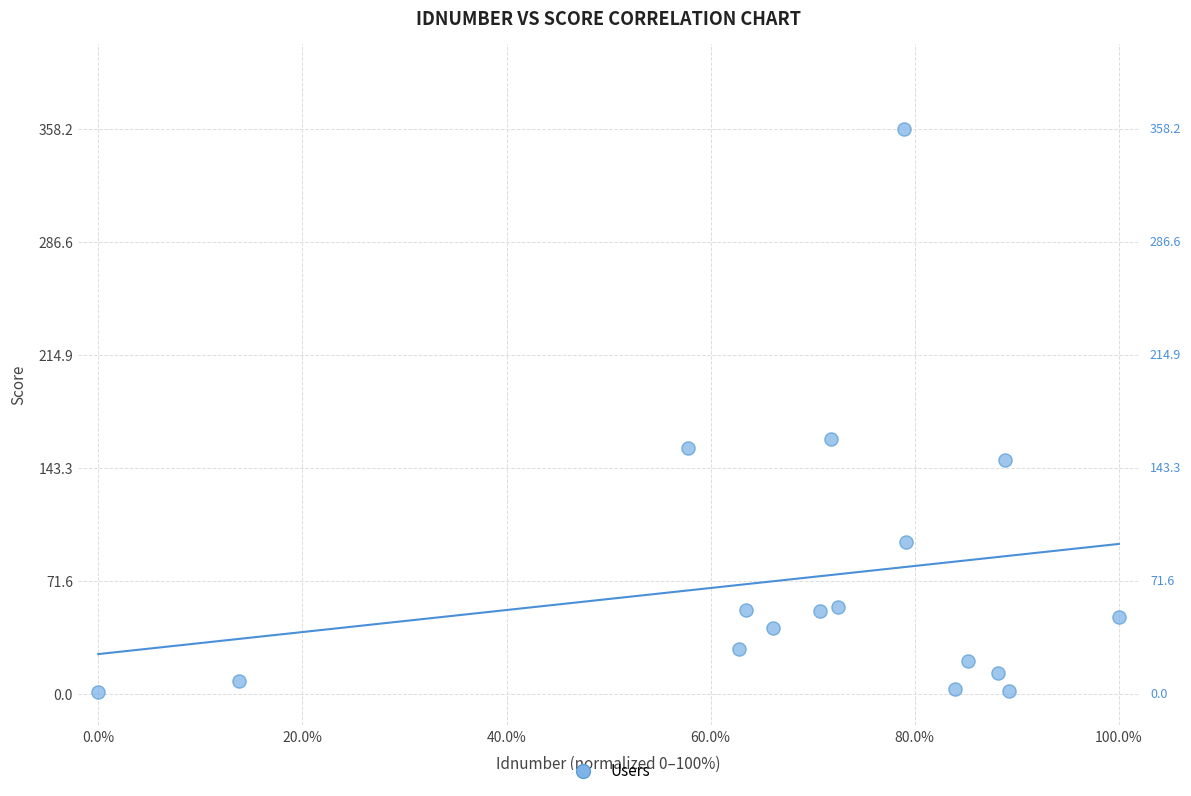

What is the range of Y values (max minus min)?

357.2